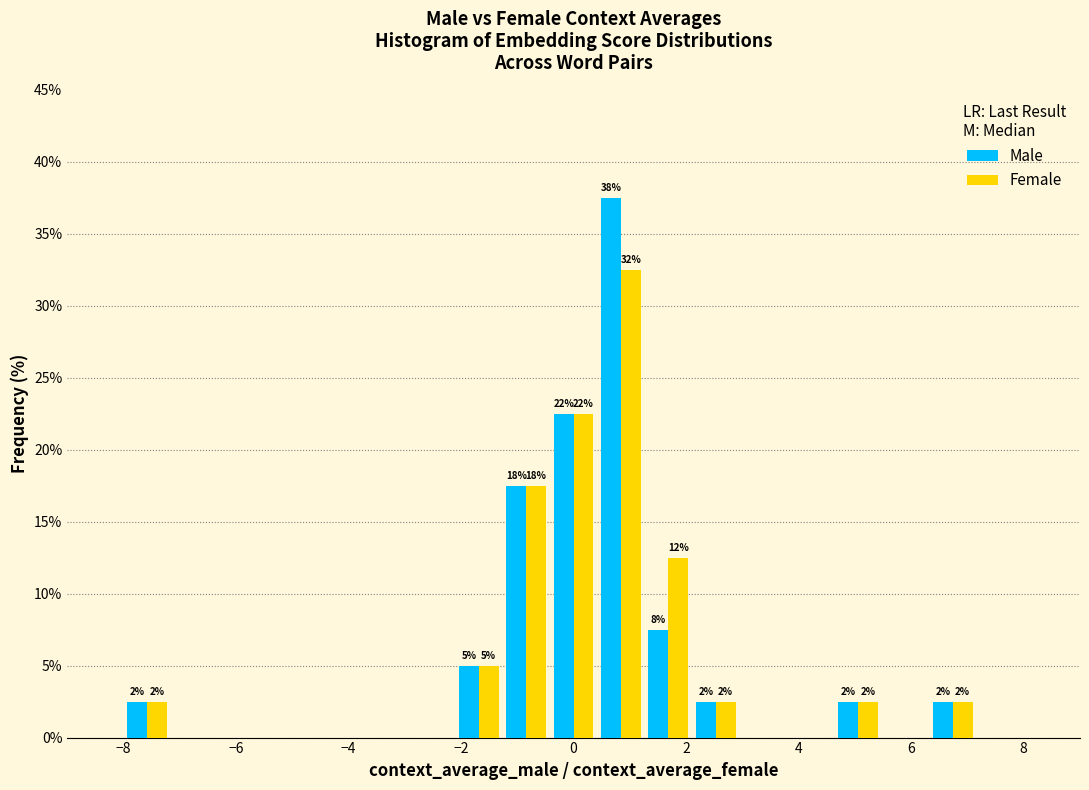

In the Female series, which range on the x-axis has the tallest bar?

0.4 to 1.2